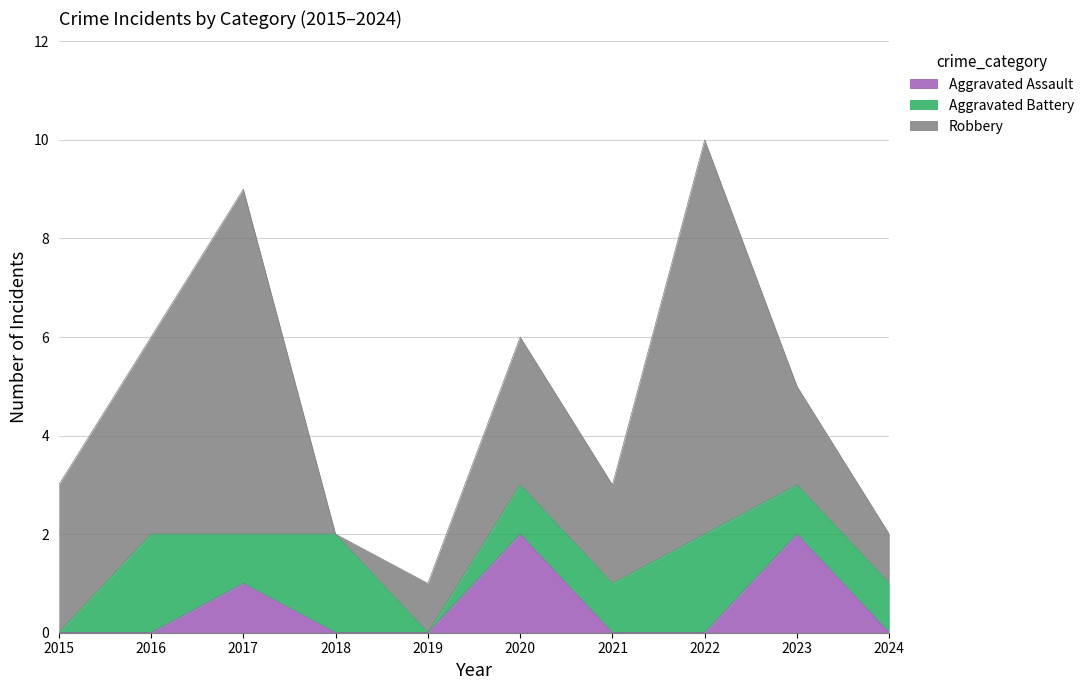

Which category has the lowest value in the Aggravated Battery series?

2015